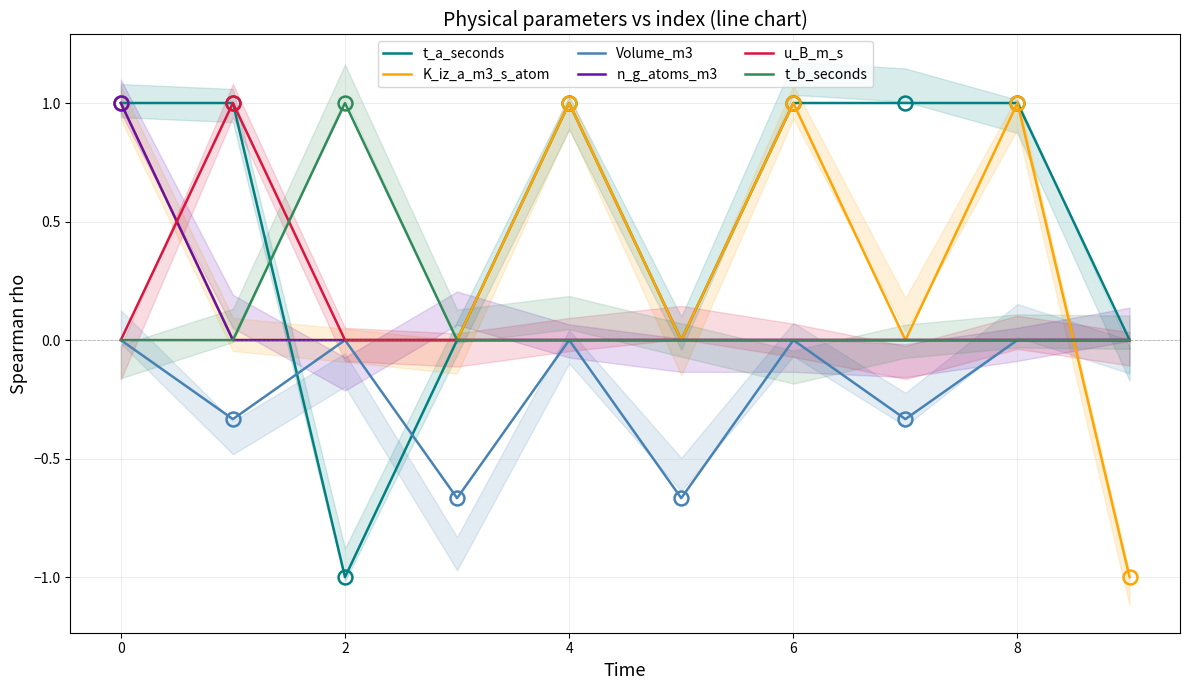

How many t_a_seconds values are between 0 and 1?

9